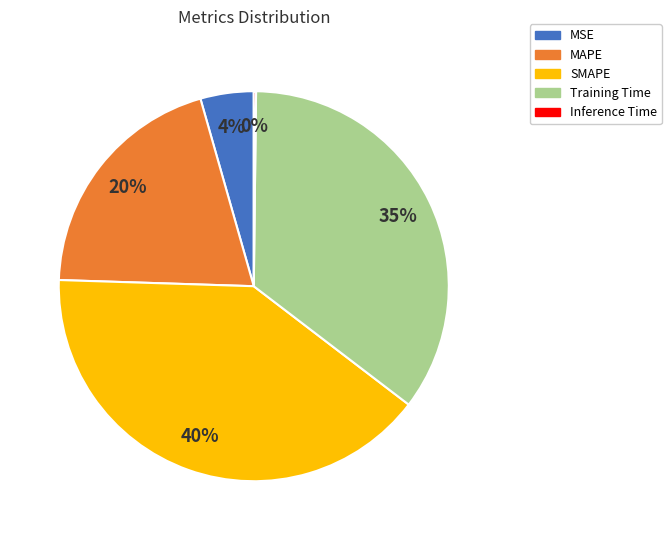

Is there any slice that represents more than half of the pie?

No